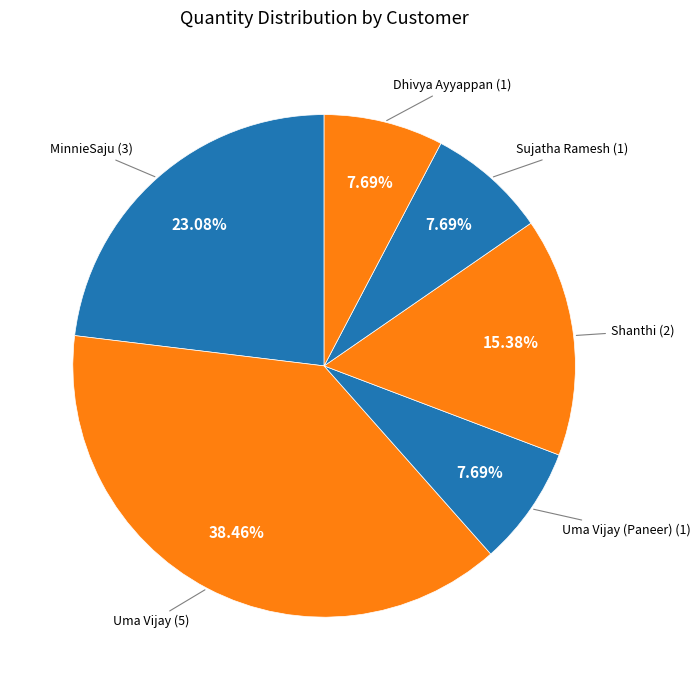

What is the largest slice in the pie chart?

Uma Vijay